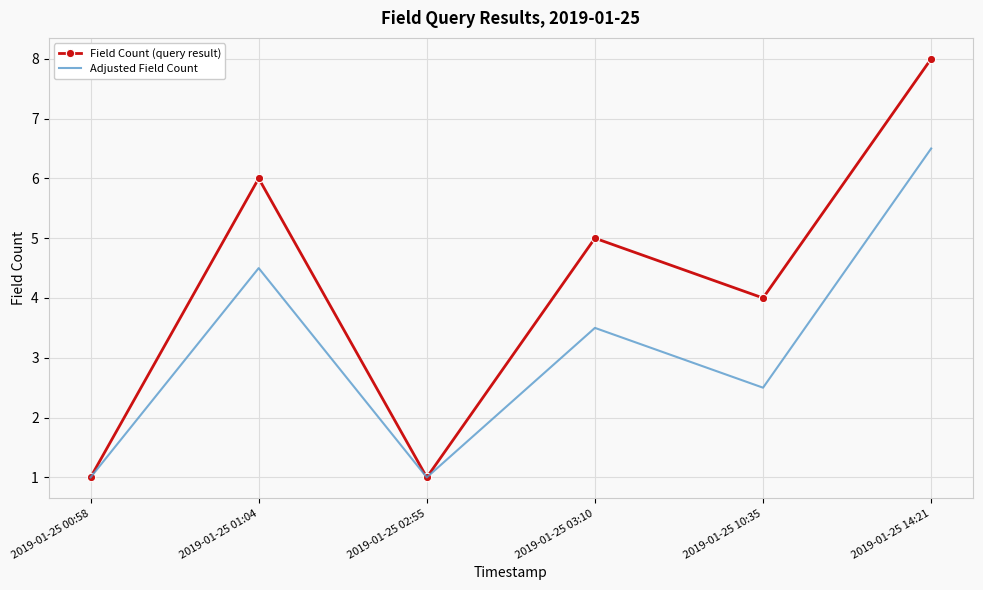

True or false: Adjusted Field Count has more than 0 interior local peaks.

True